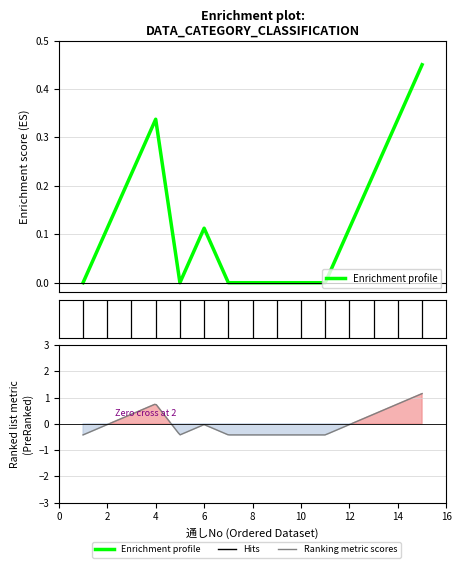

What is the sum of the values at 12 and 13?

0.3